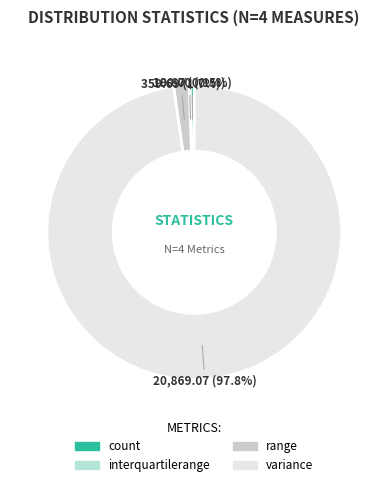

Is count the majority of the pie?

No